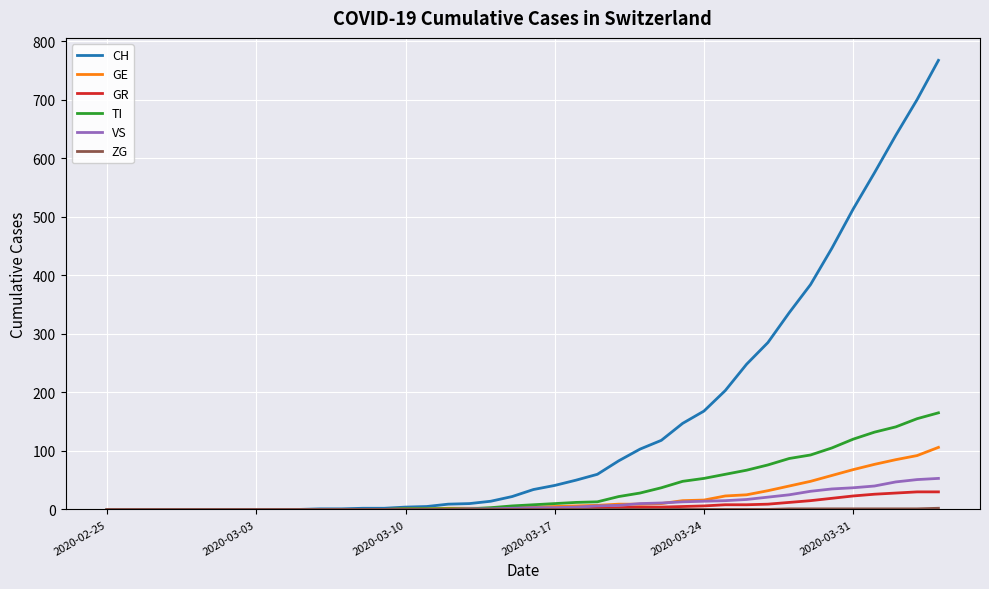

Which series has the widest spread of values?

CH